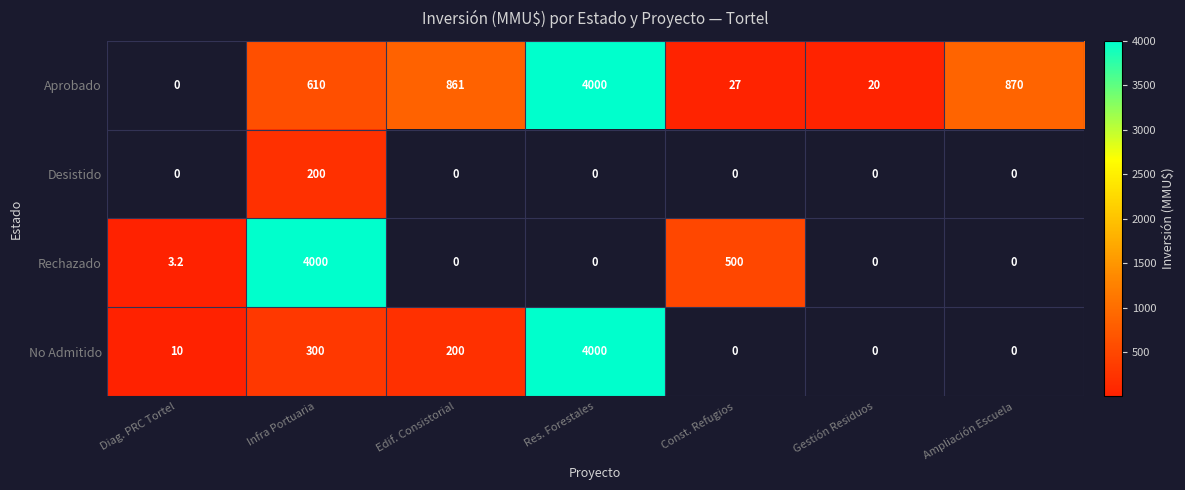

Is it true that Rechazado equals 5236.8 at Infra Portuaria?

False